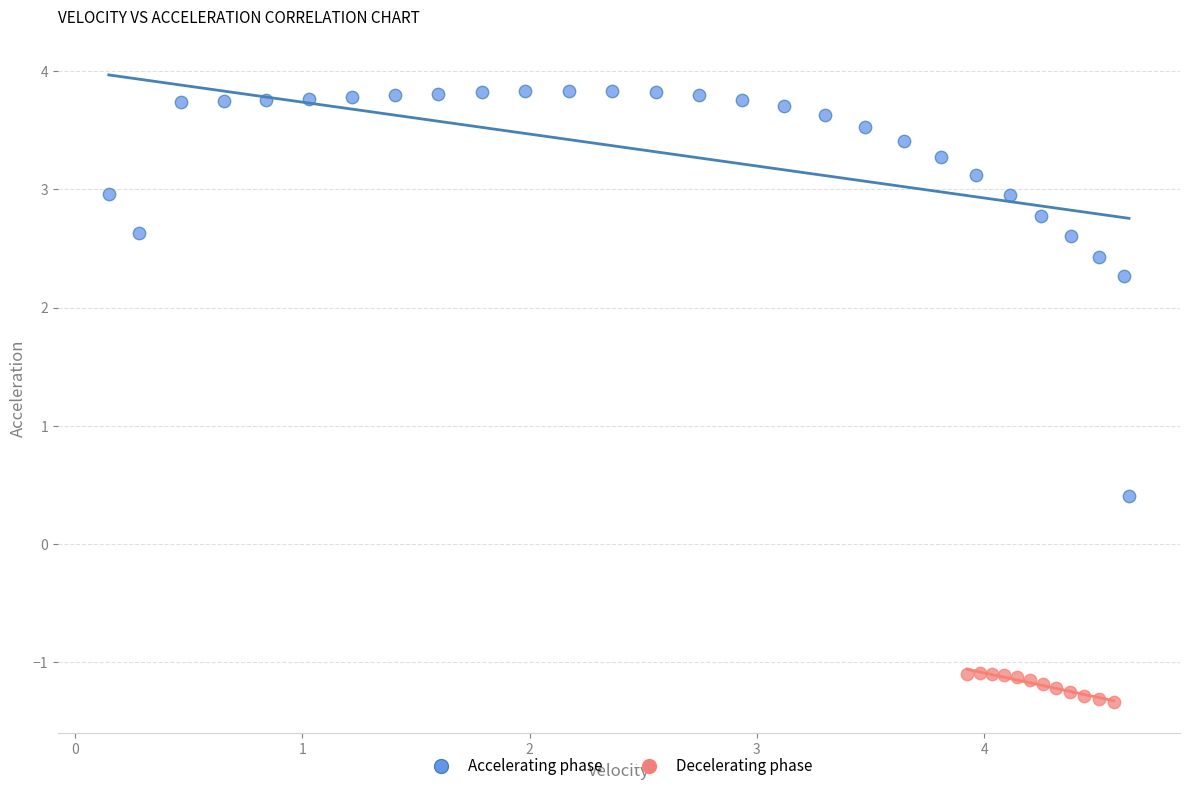

Which series reaches the maximum Y coordinate?

Accelerating phase